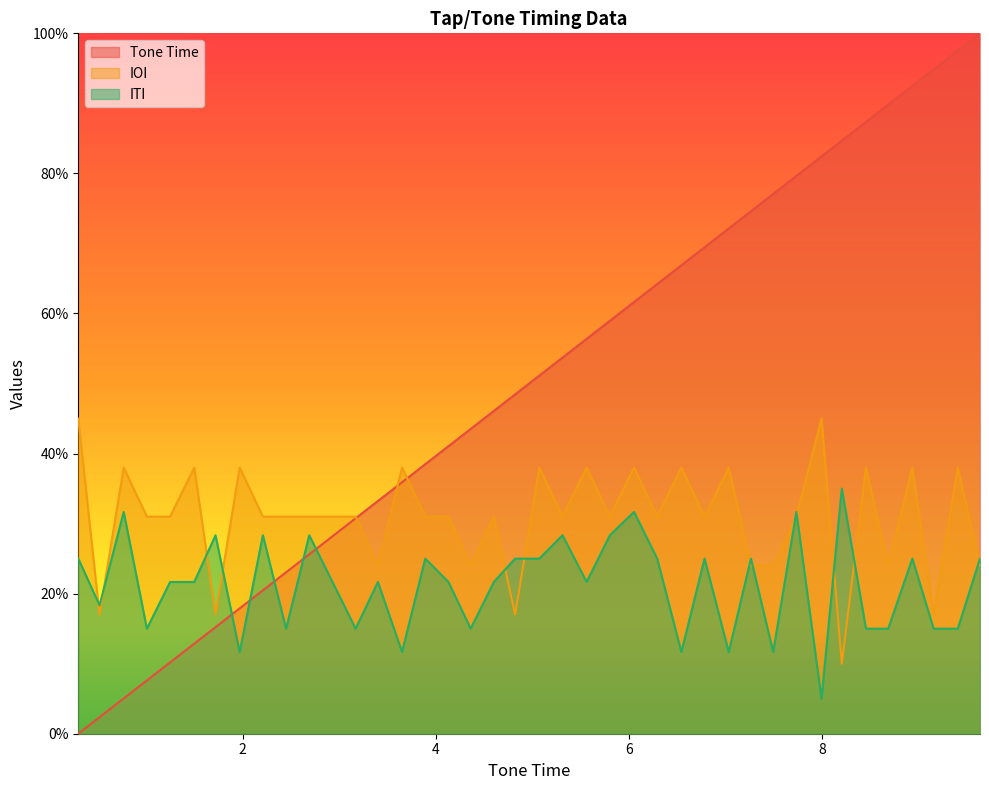

List the series in order of their peak value, lowest first.

ITI, IOI, Tone Time